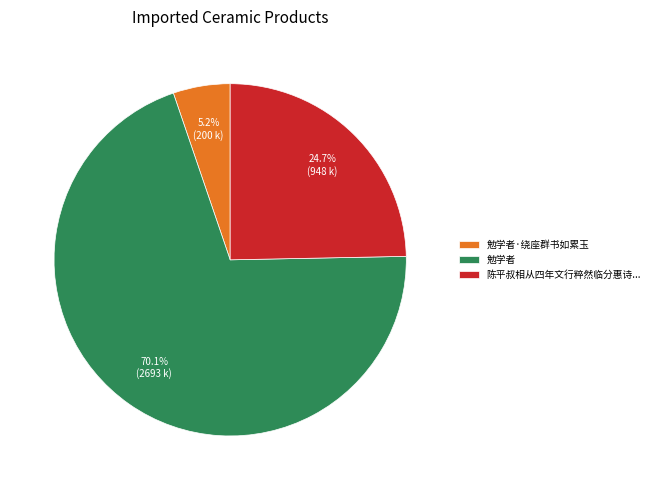

Is the sum of 勉学者 and 勉学者·绕座群书如累玉 greater than half?

Yes